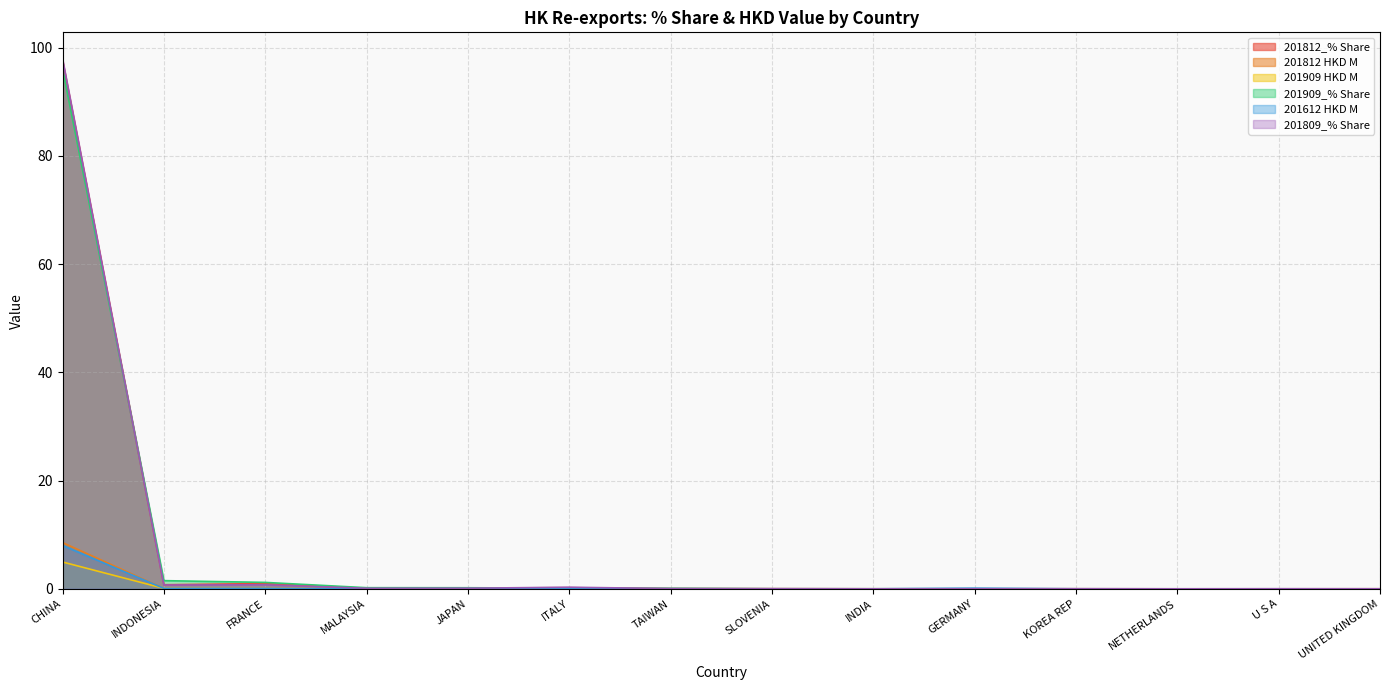

What is the spread (max minus min) of values at JAPAN?

0.2